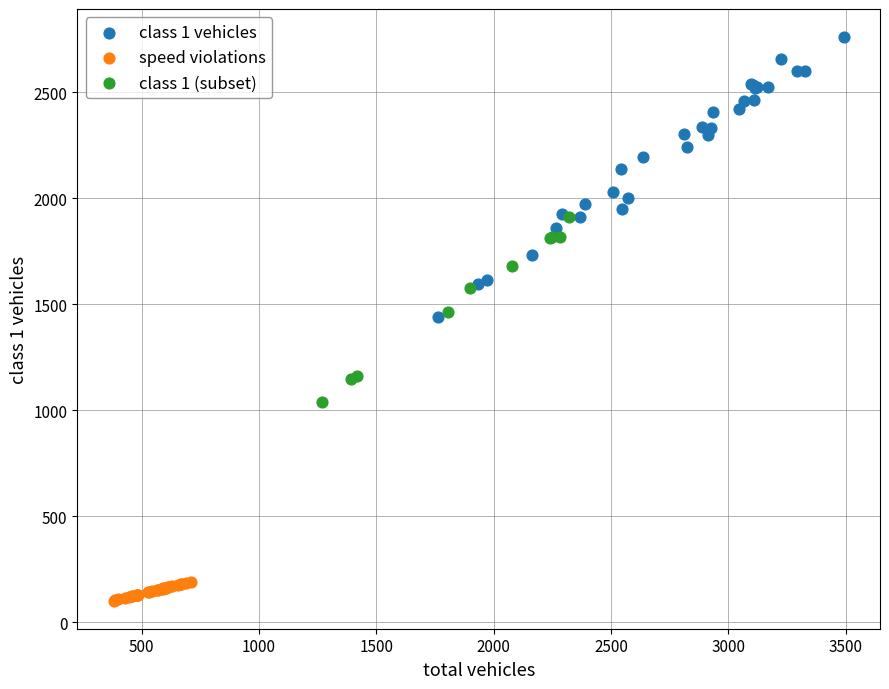

Which series contains the lowest Y value?

speed violations